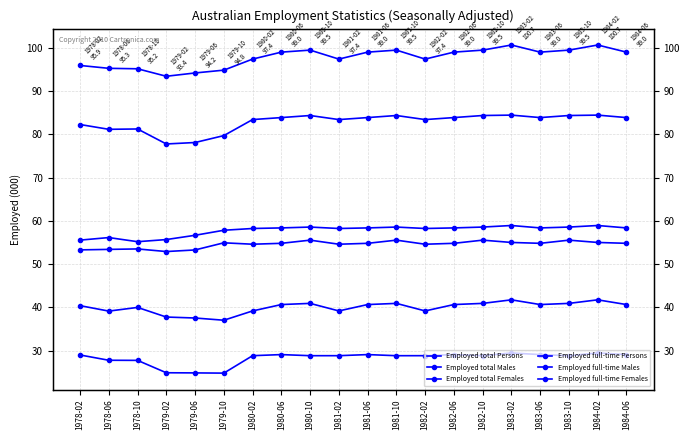

True or false: Employed full-time Persons has more than 2 points higher than both neighbors.

True